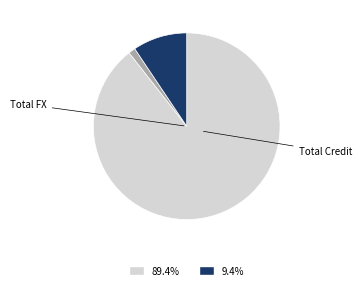

Does any single category account for the majority?

Yes